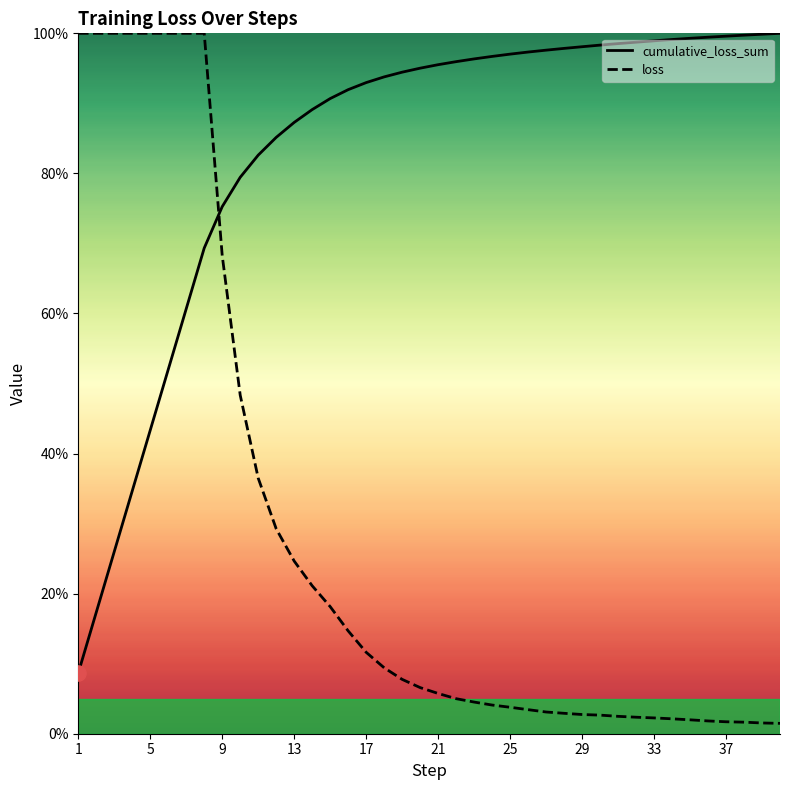

Which series has the largest total across all categories?

cumulative_loss_sum